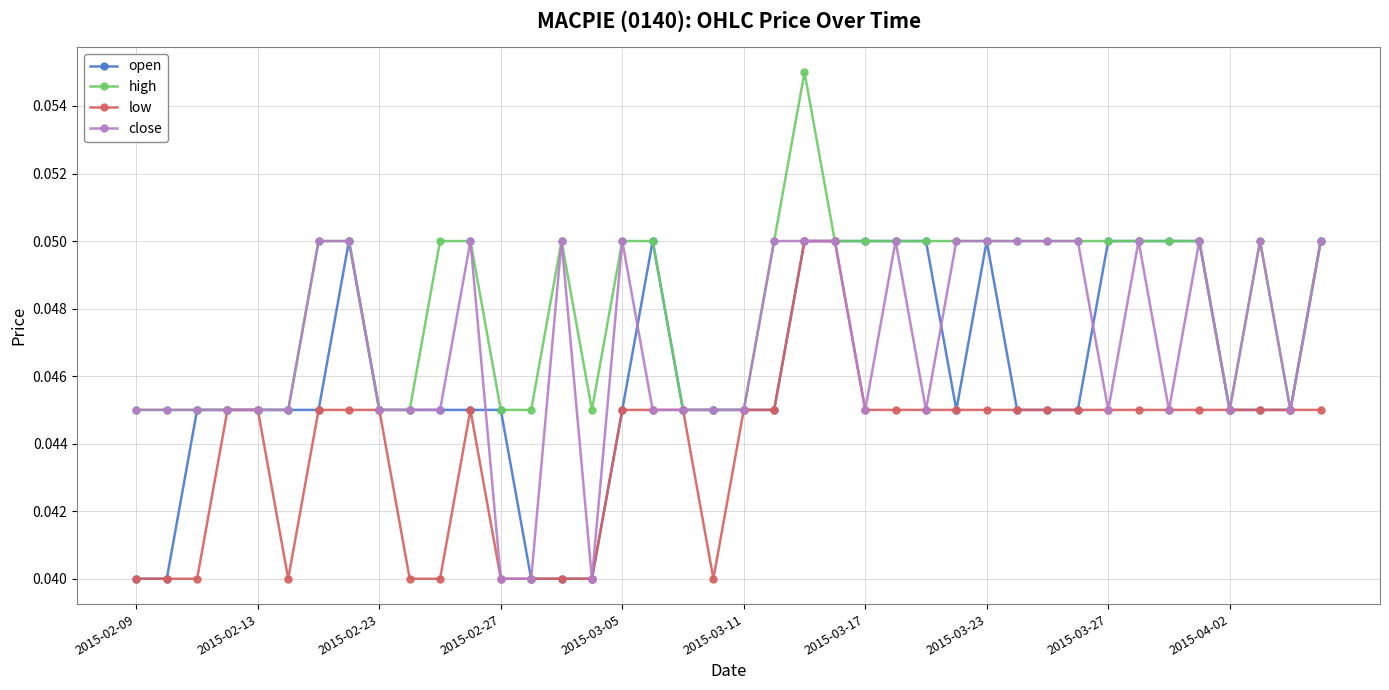

True or false: high has more than 0 points higher than both neighbors.

True